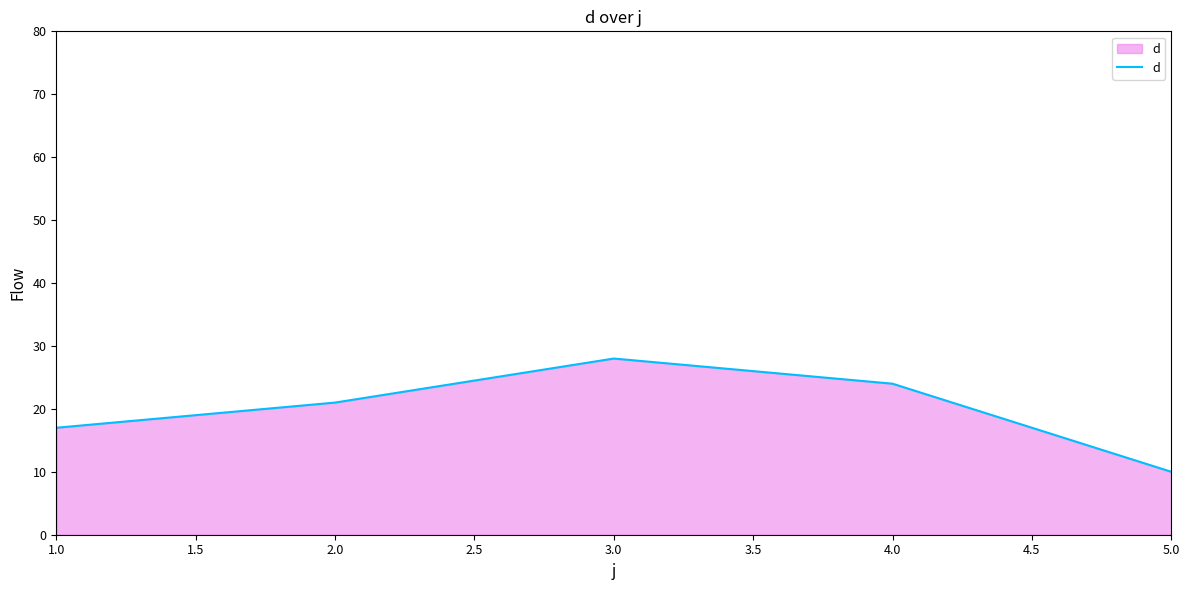

Rank the categories by value from lowest to highest.

5.0, 1.0, 2.0, 4.0, 3.0